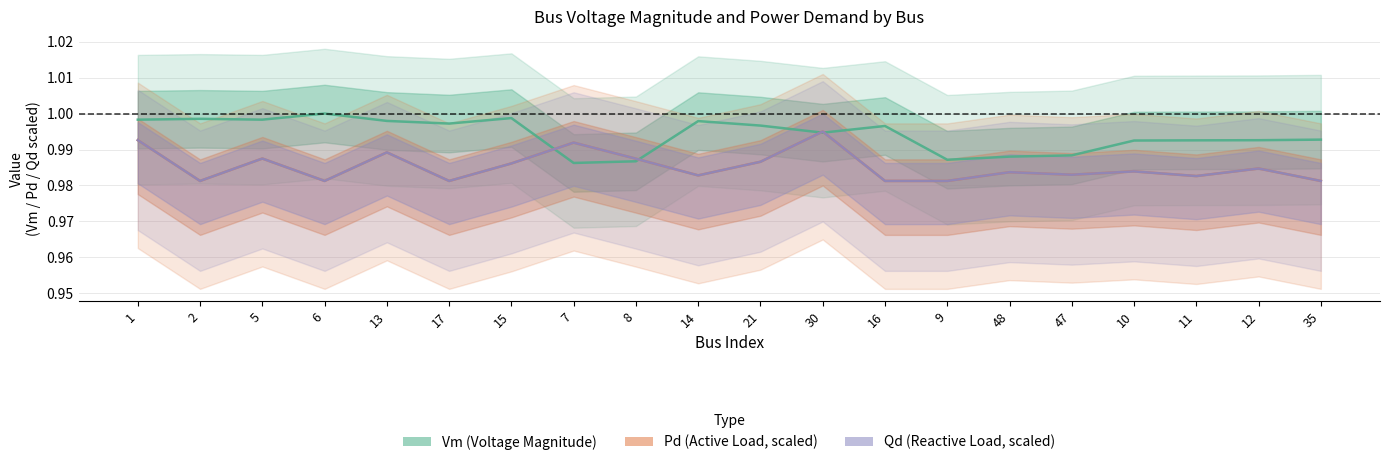

Which series has the widest spread of values?

Vm